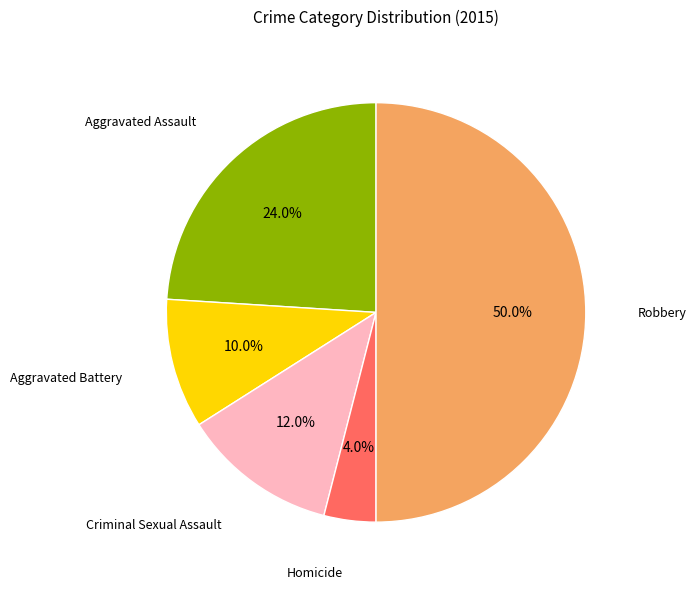

How many segments does this pie chart have?

5